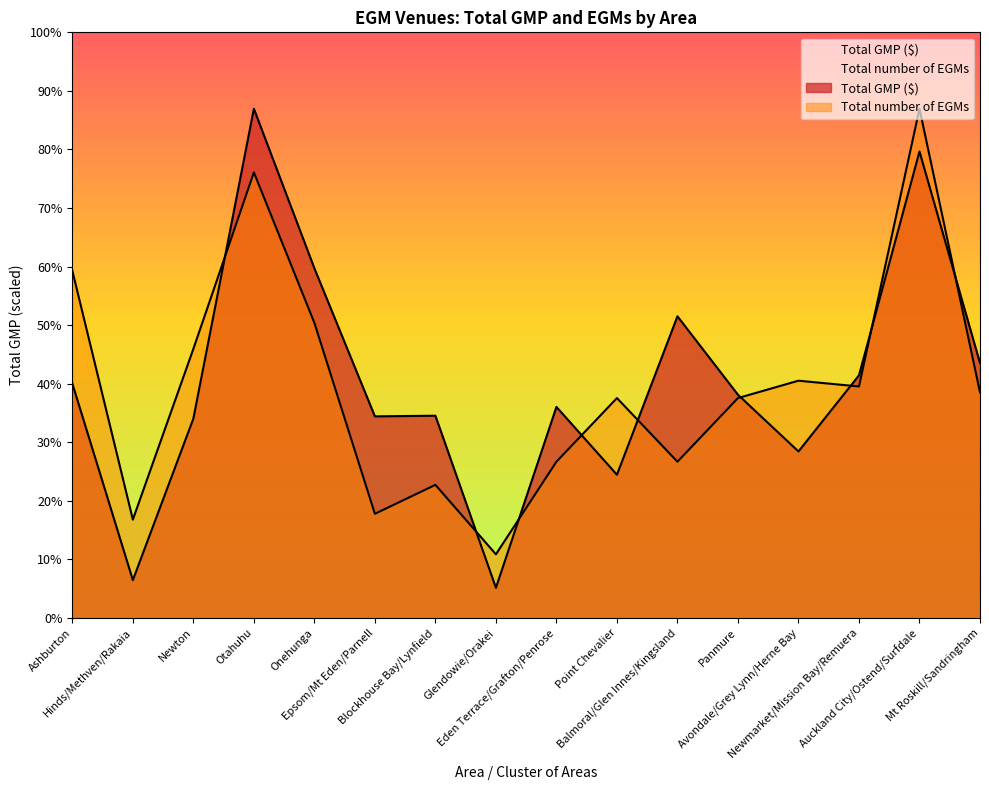

Which category has the lowest value in the Total GMP ($) series?

Glendowie/Orakei